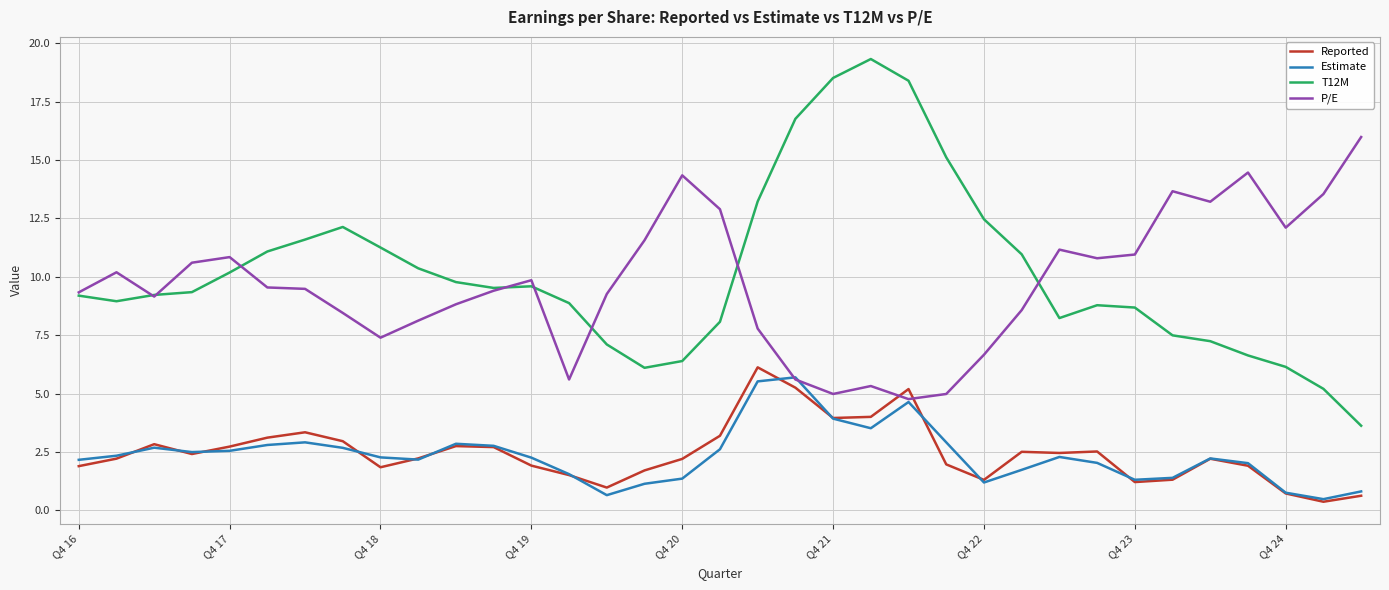

What is the minimum value for T12M?

3.6